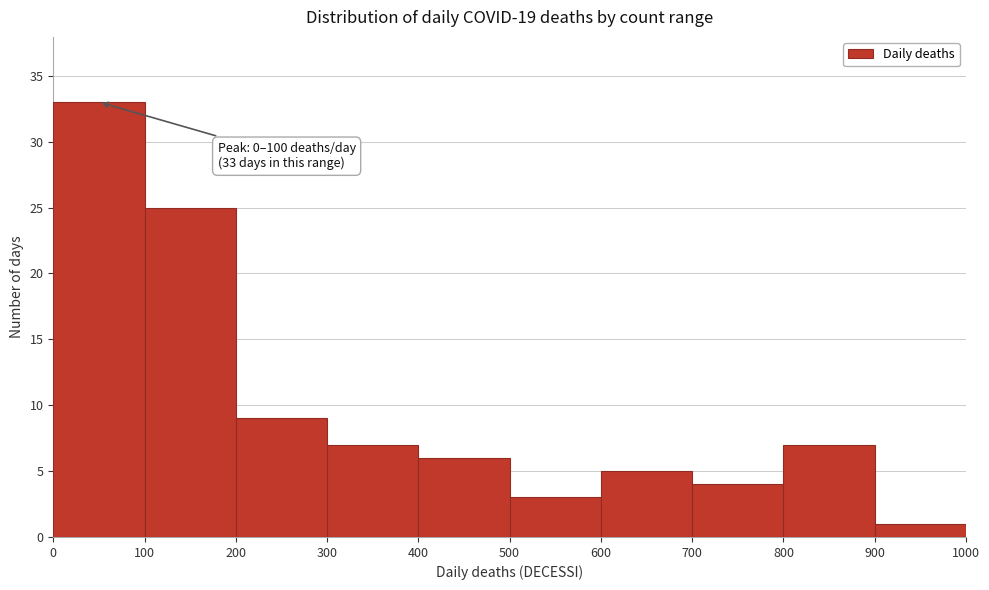

Which range on the x-axis has the tallest bar?

0 to 100